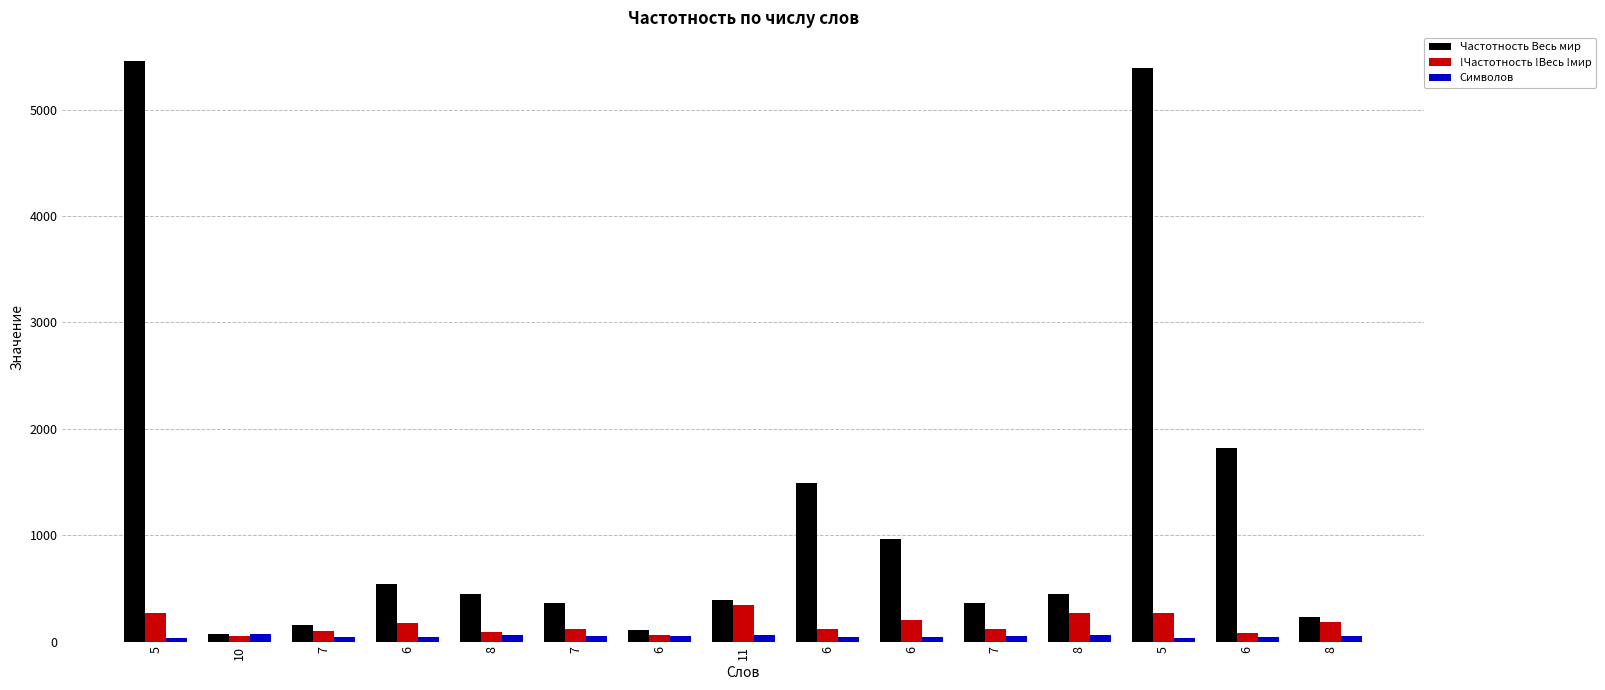

How many data points does each series have?

15